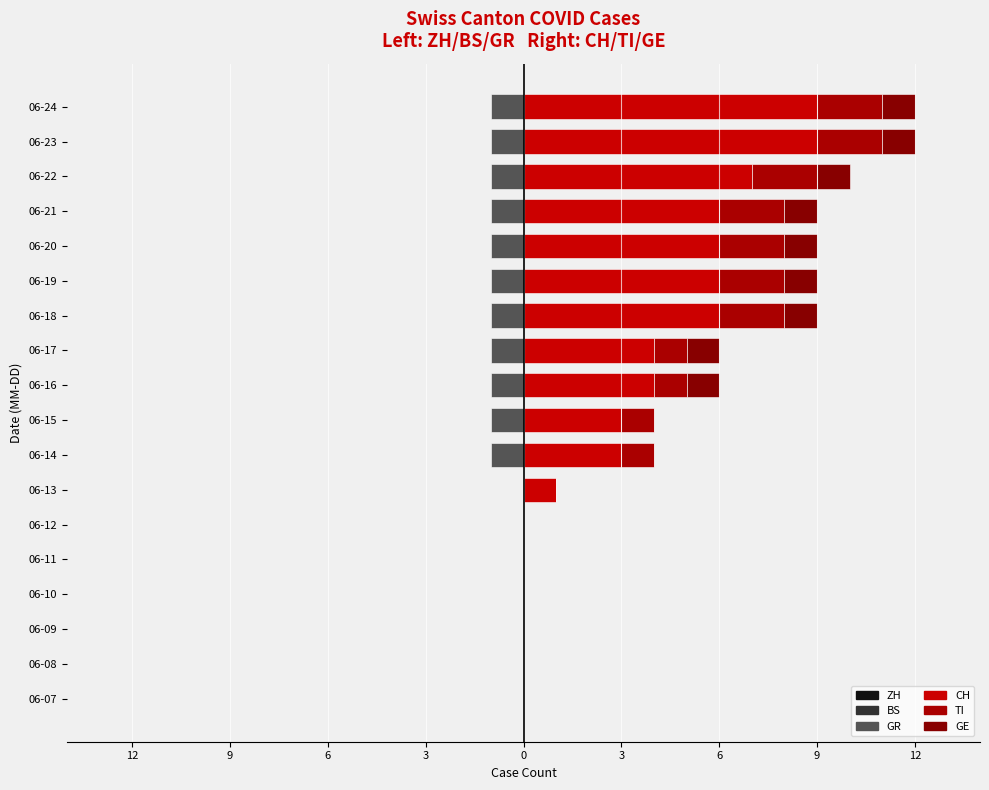

How many bars are there in total?

108